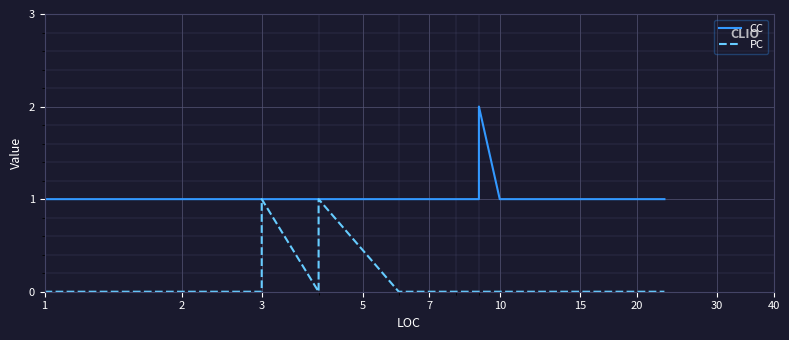

At which label is CC closest to 1?

1